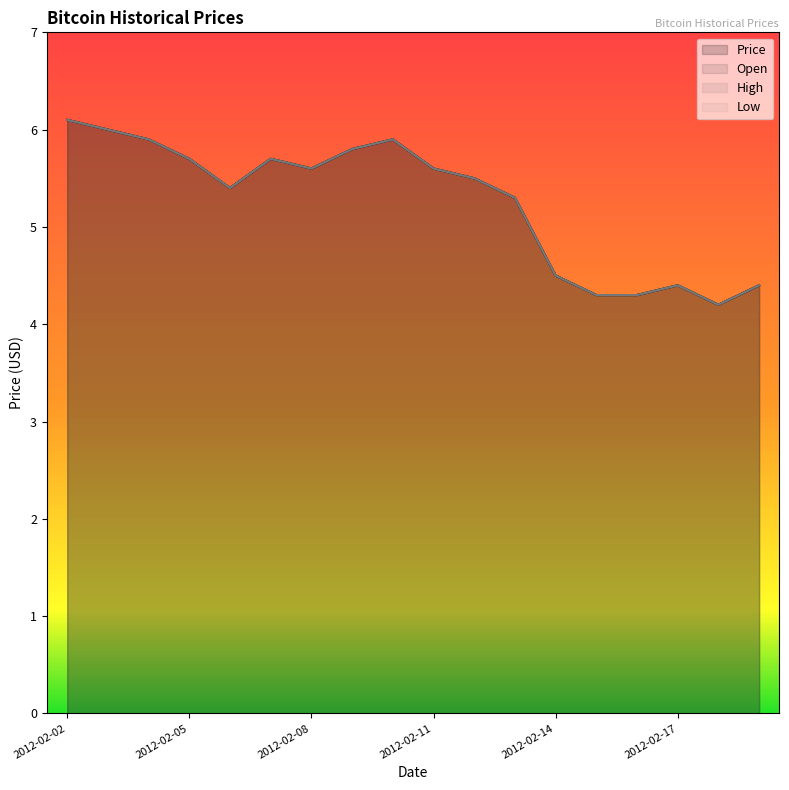

Where is the first local minimum for Low?

2012-02-06